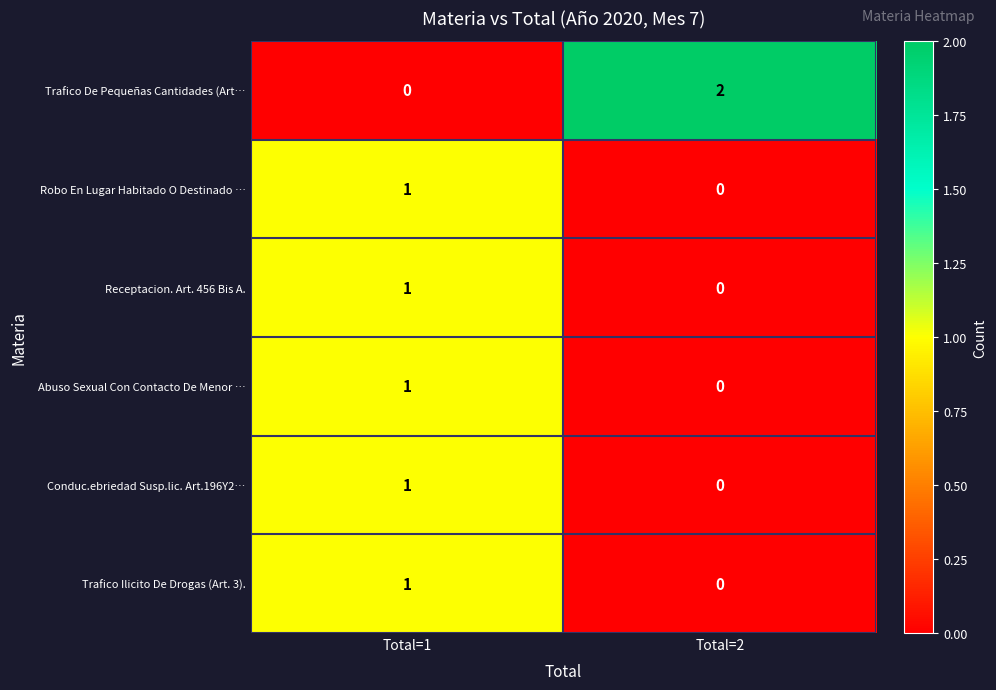

The Abuso Sexual Con Contacto De Menor … series shows 0 at Total=2. True or false?

True